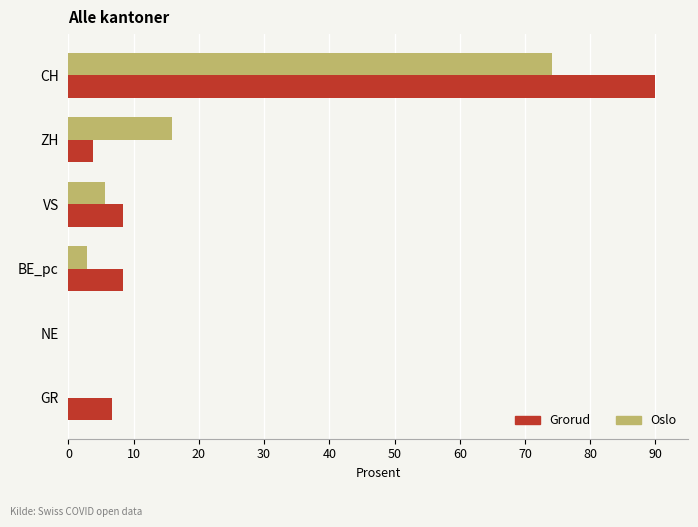

True or false: Grorud has a value of 11.5 at BE_pc.

False